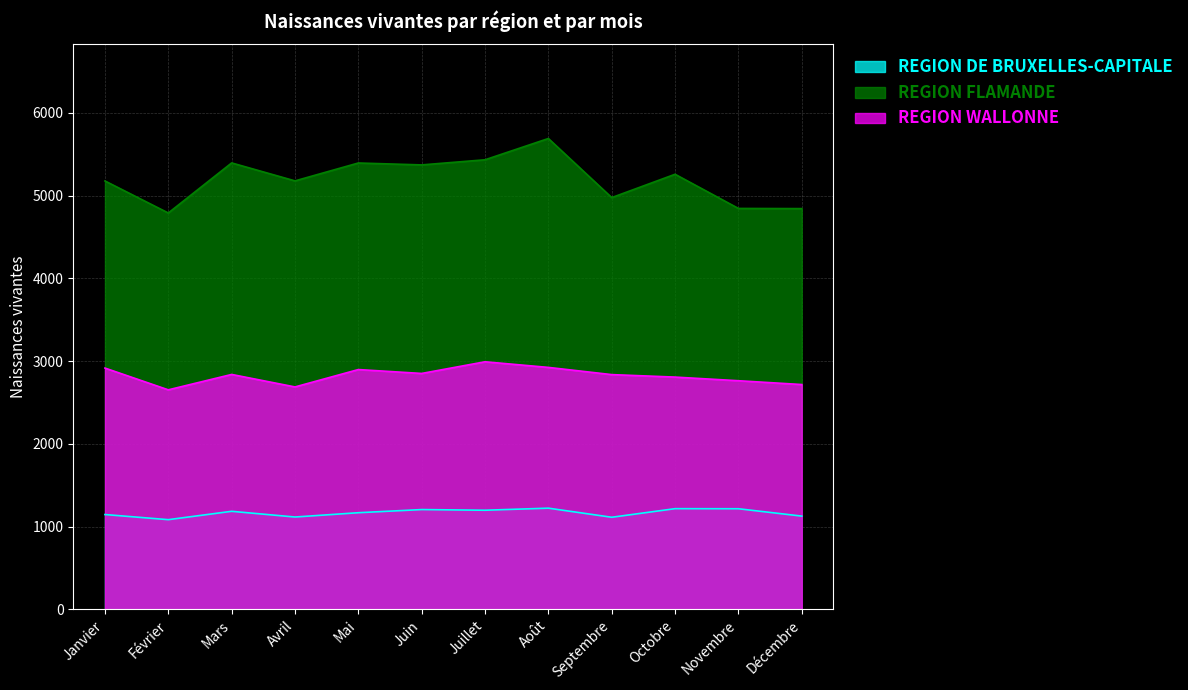

What is the sum of the REGION DE BRUXELLES-CAPITALE values at Juillet and Décembre?

2323